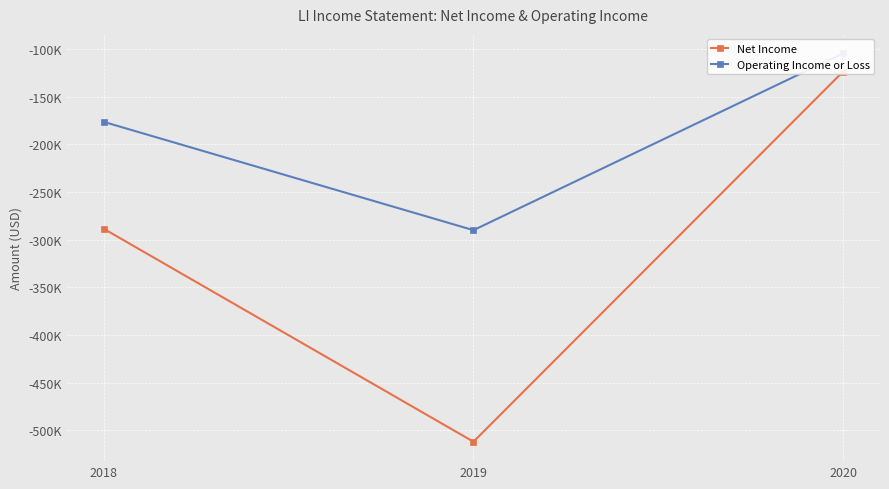

The value of Operating Income or Loss at 2019 is -164212. True or false?

False